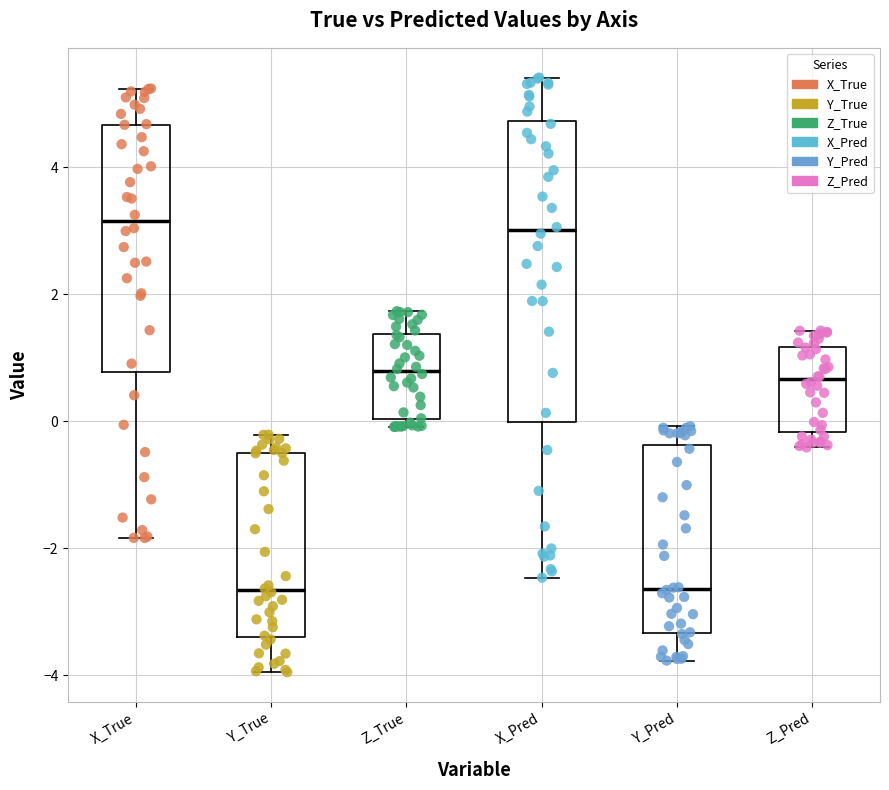

Reading left to right, read every box against the y-axis: the position of its median line, the range the box covers, and the ends of its whiskers. The values are not printed on the chart, so give them approximately, as read against the axis.

X_True: median 3.2, box 0.8 to 4.6, whiskers -1.8 to 5.2
Y_True: median -2.6, box -3.4 to -0.6, whiskers -4.0 to -0.2
Z_True: median 0.8, box 0.0 to 1.4, whiskers 0.0 (just below the box's lower edge) to 1.8
X_Pred: median 3.0, box 0.0 to 4.8, whiskers -2.4 to 5.4
Y_Pred: median -2.6, box -3.4 to -0.4, whiskers -3.8 to 0.0
Z_Pred: median 0.6, box -0.2 to 1.2, whiskers -0.4 to 1.4